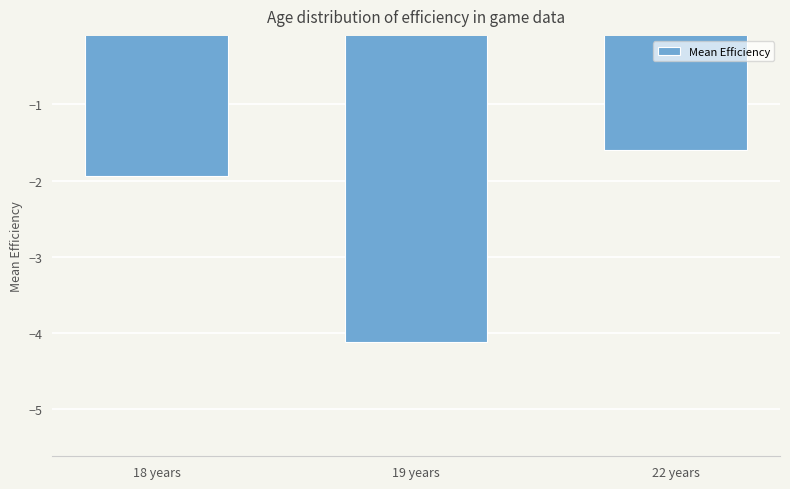

What is the smallest value displayed?

-4.1